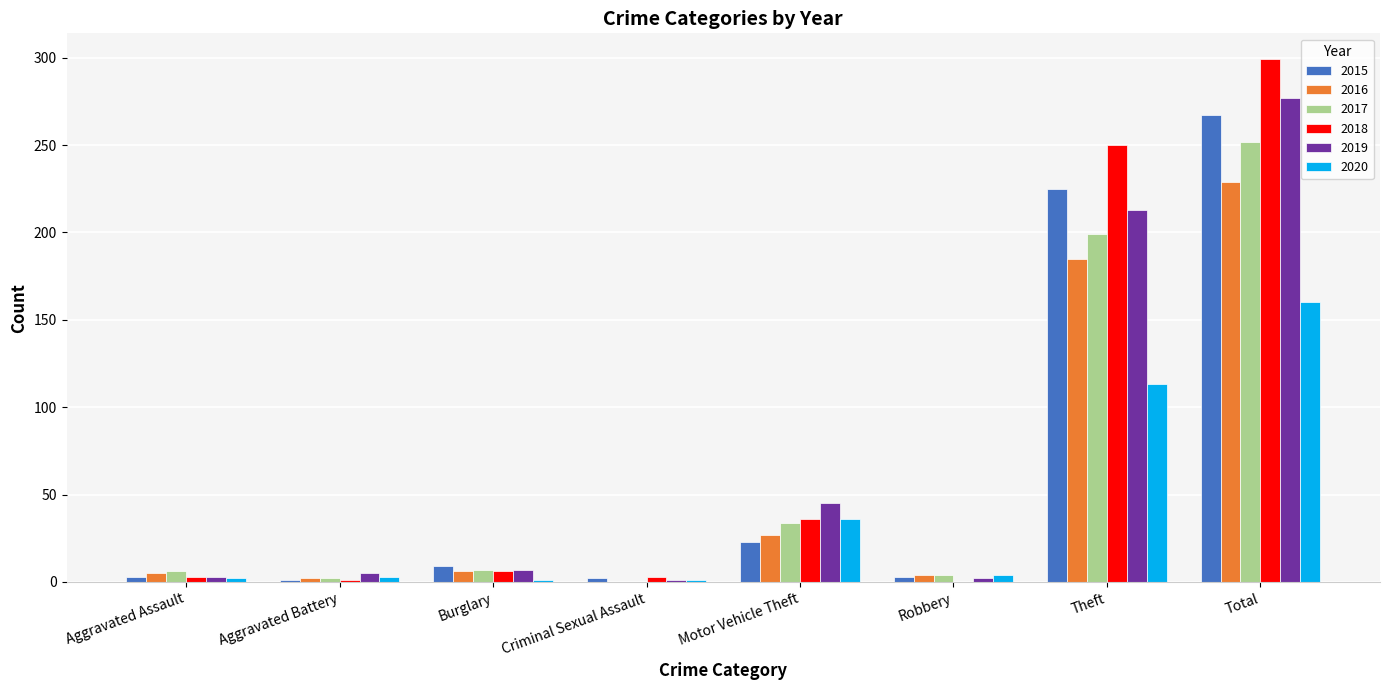

Are the bars grouped side by side (vs. stacked)?

Yes